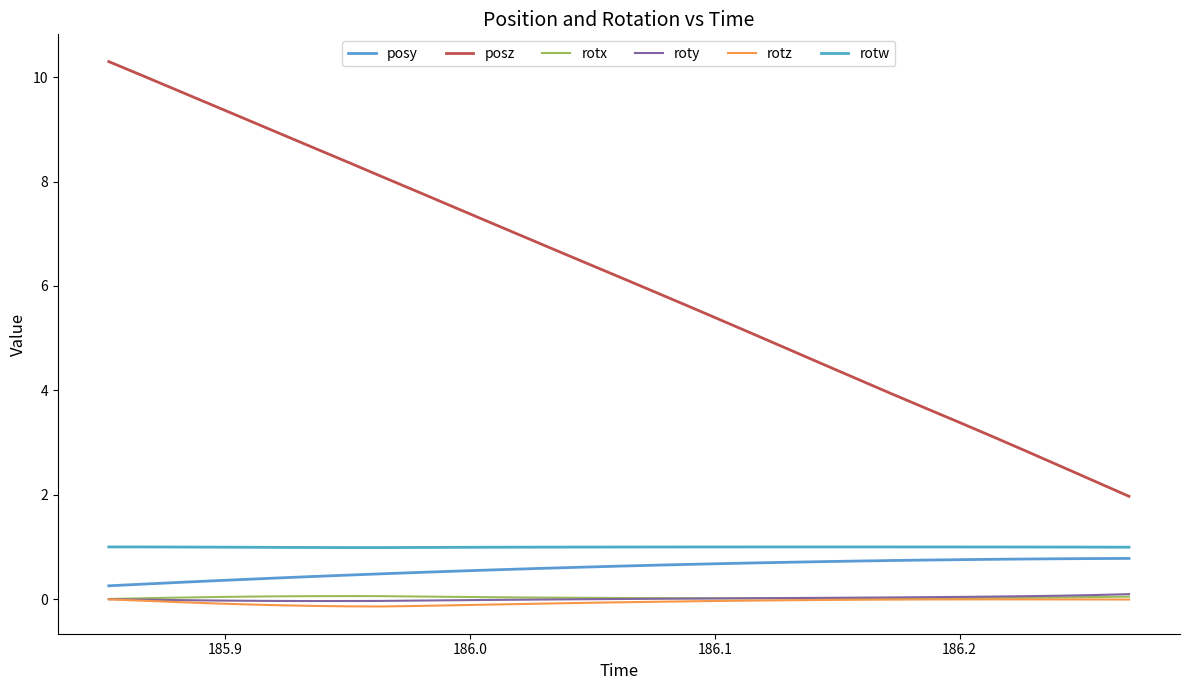

Does the chart have visible grid lines?

No